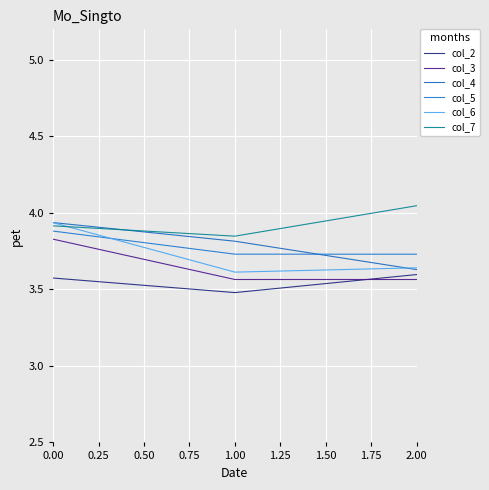

Is this an area chart (filled region under the line)?

No